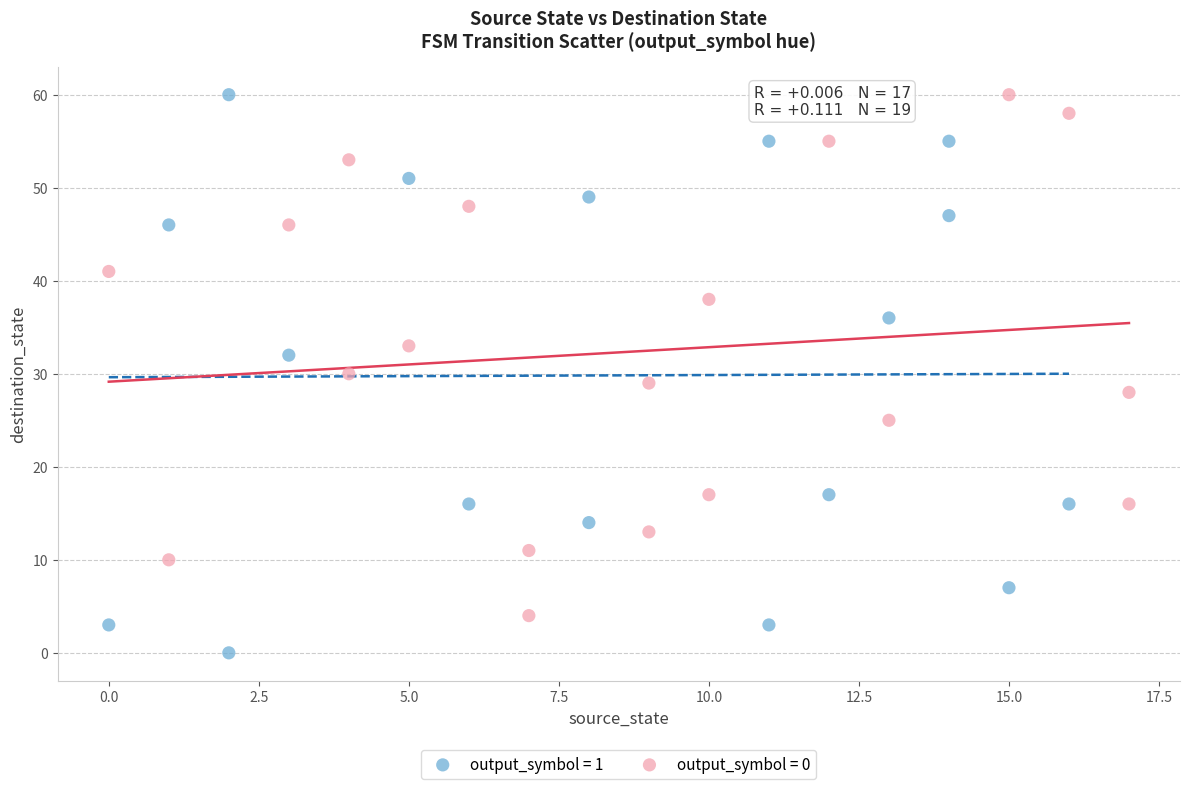

Which series has the widest spread of Y values?

output_symbol = 1